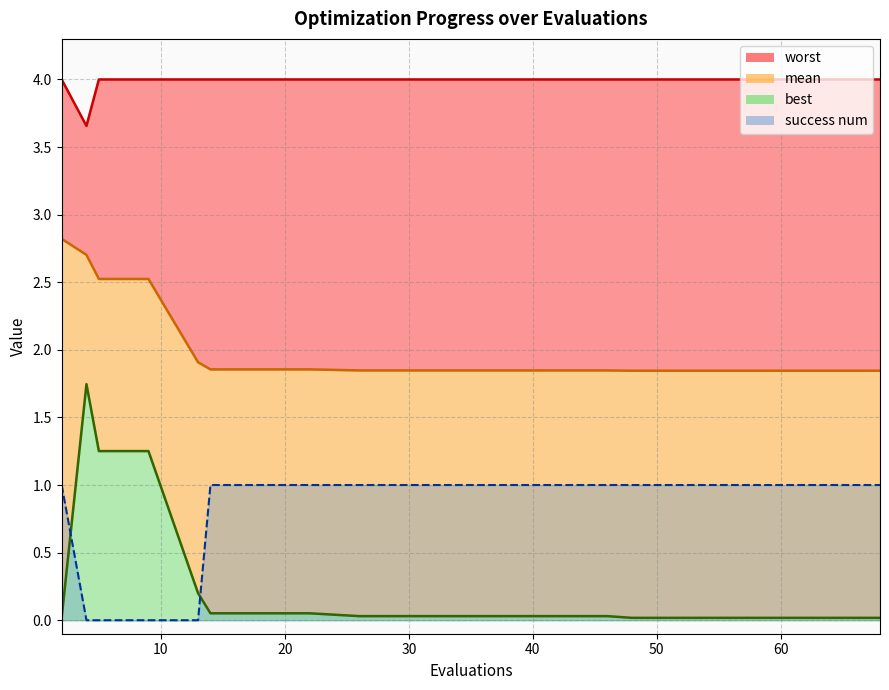

Does the chart have visible grid lines?

Yes